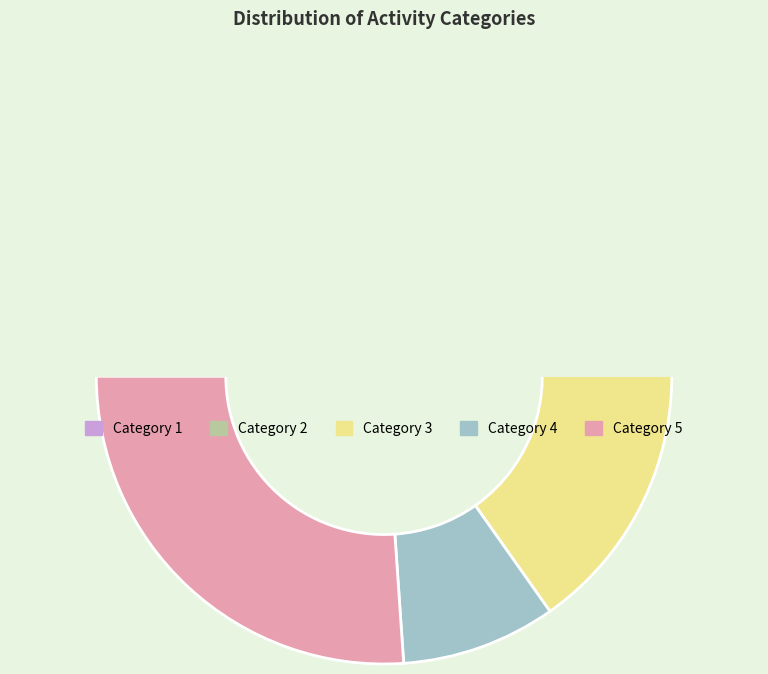

What is the ratio of the value at 3 to the value at 2?

0.8